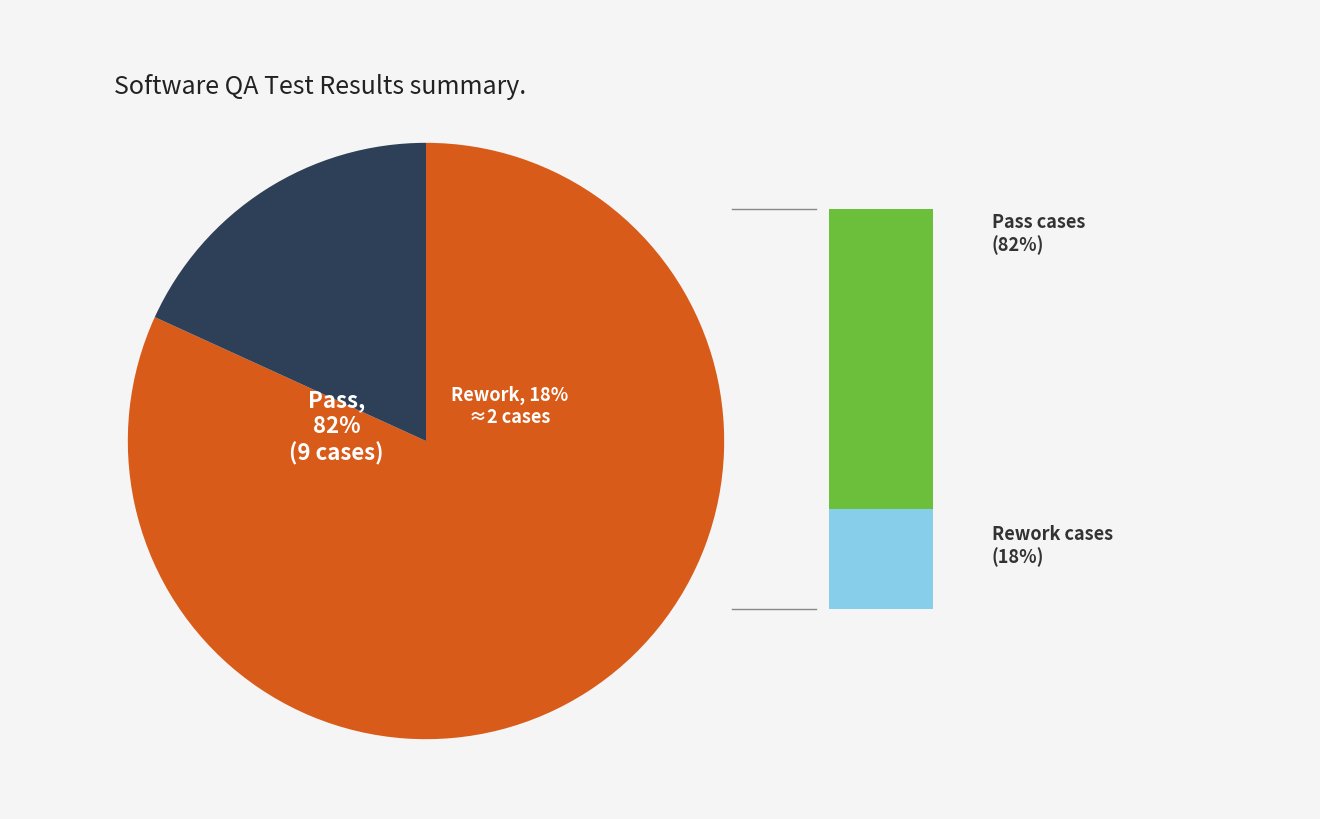

To the nearest percent, what portion does Pass represent?

82%